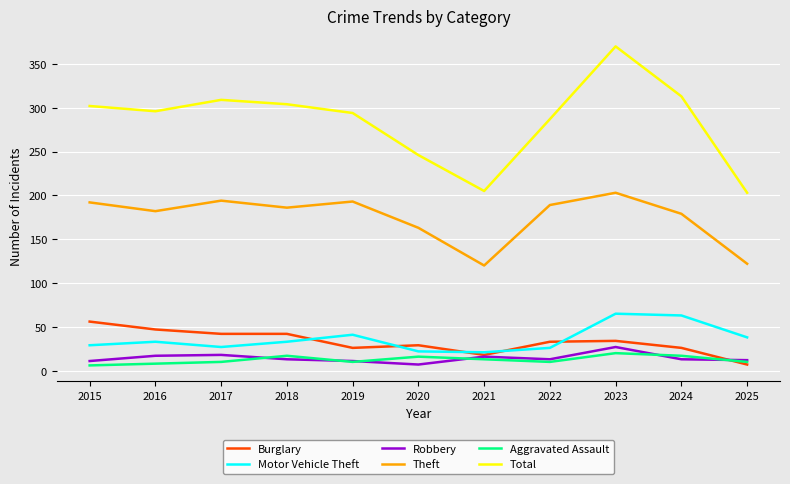

At which category is the sum across all series the highest?

2023